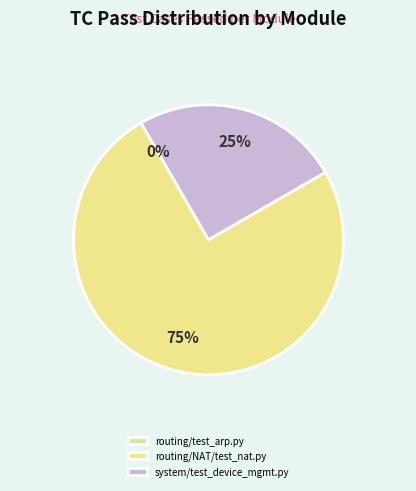

True or false: routing/test_arp.py accounts for 1% of the total.

False